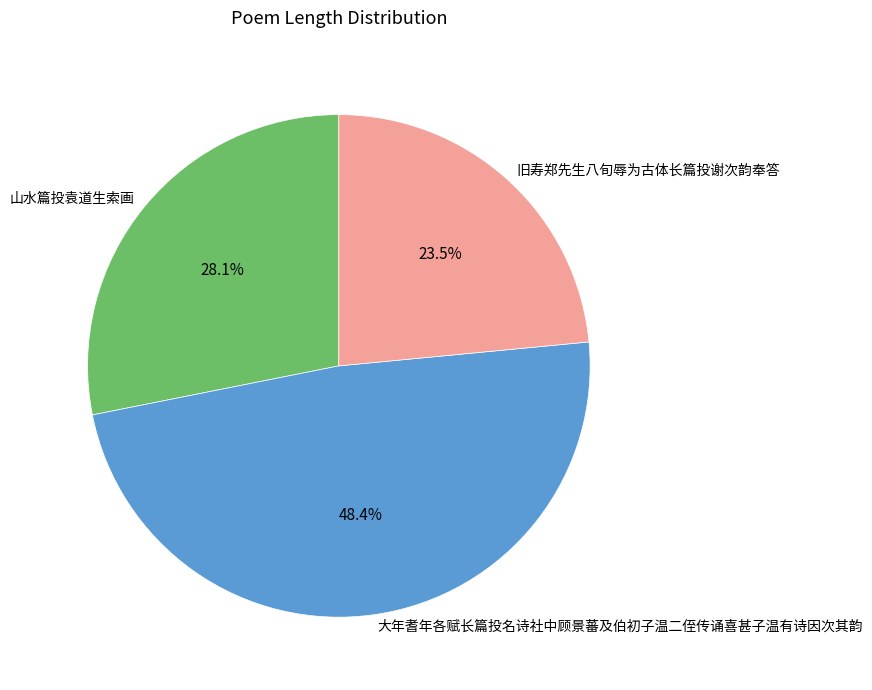

Is there a majority slice in this chart?

No